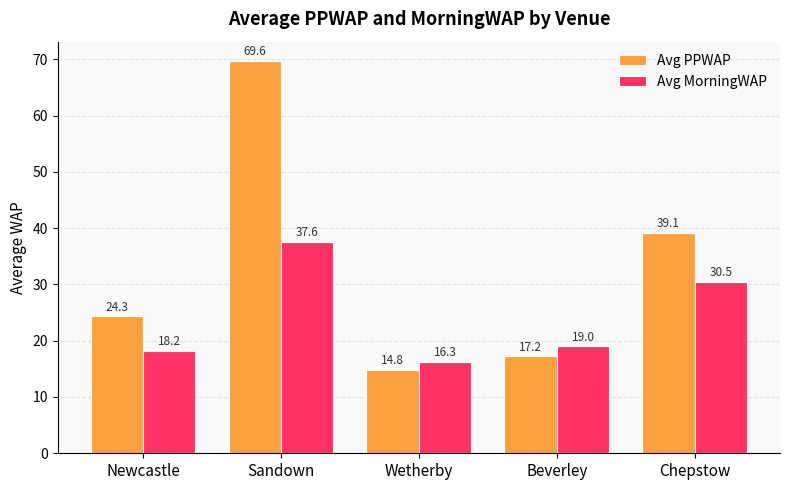

What position from the right is Sandown?

4